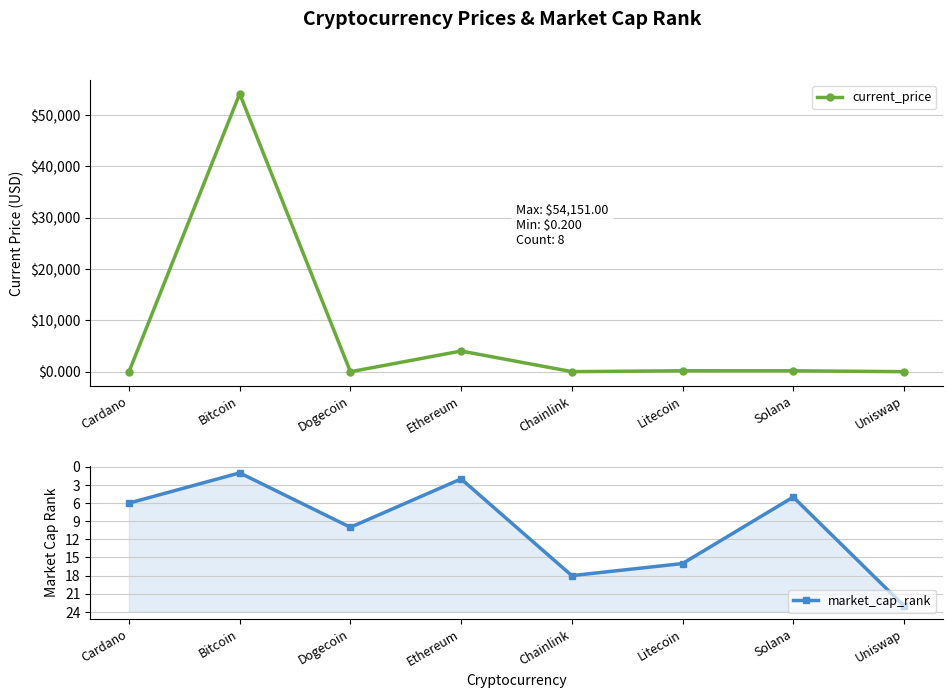

What is the minimum value for market_cap_rank?

1.0